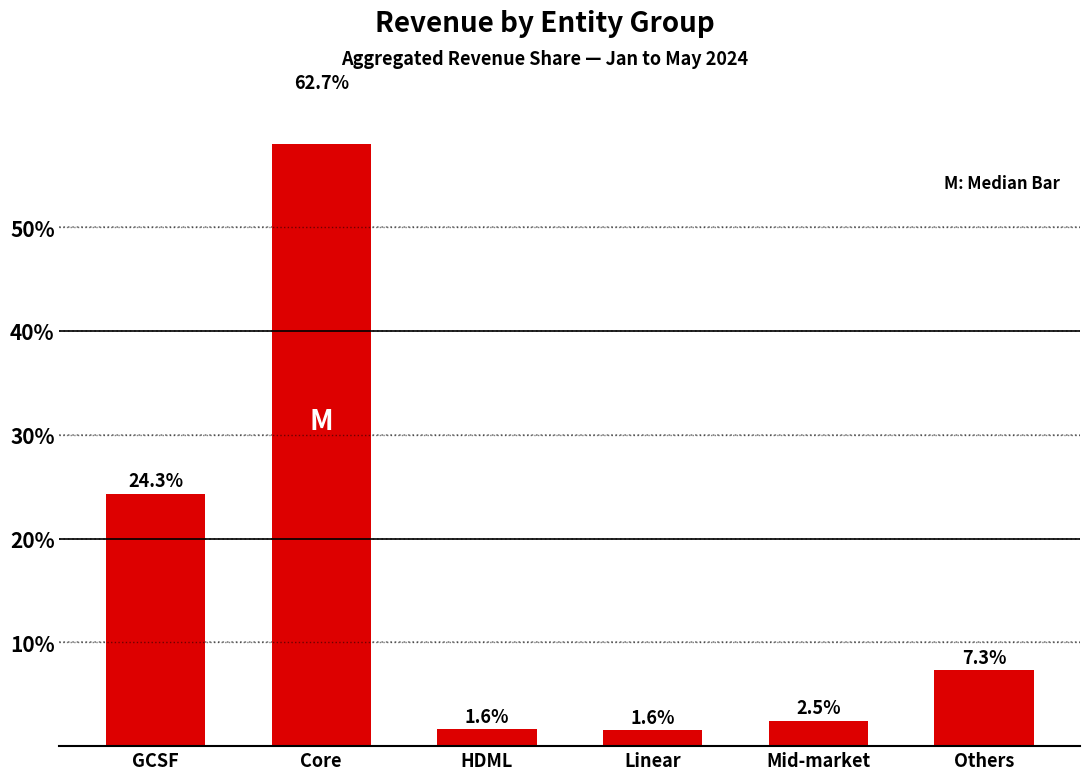

Approximately how many times larger is the value at HDML compared to GCSF?

0.1